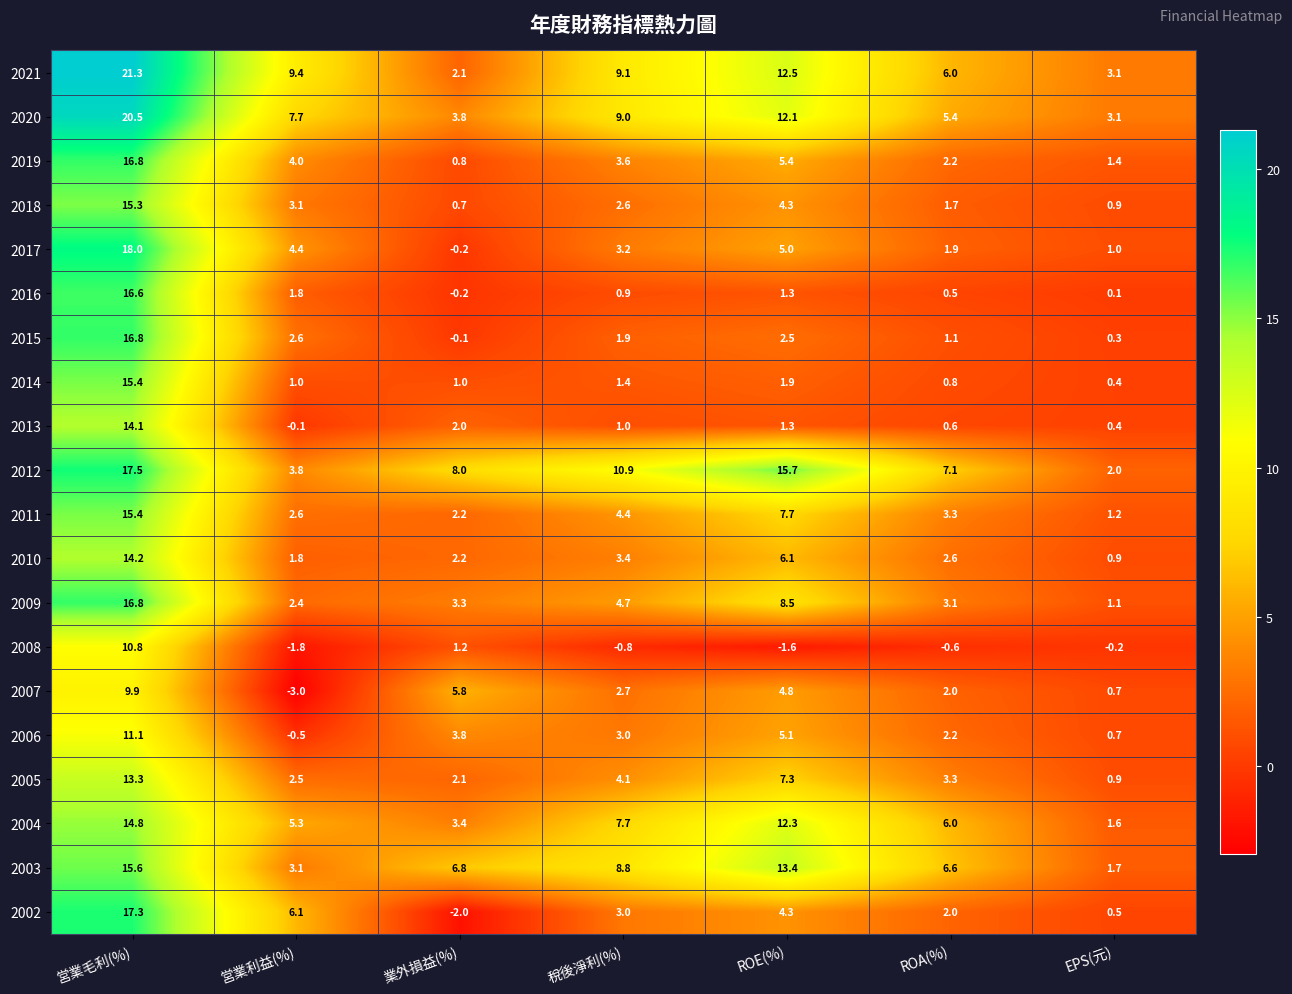

Count the number of categories in the chart.

7